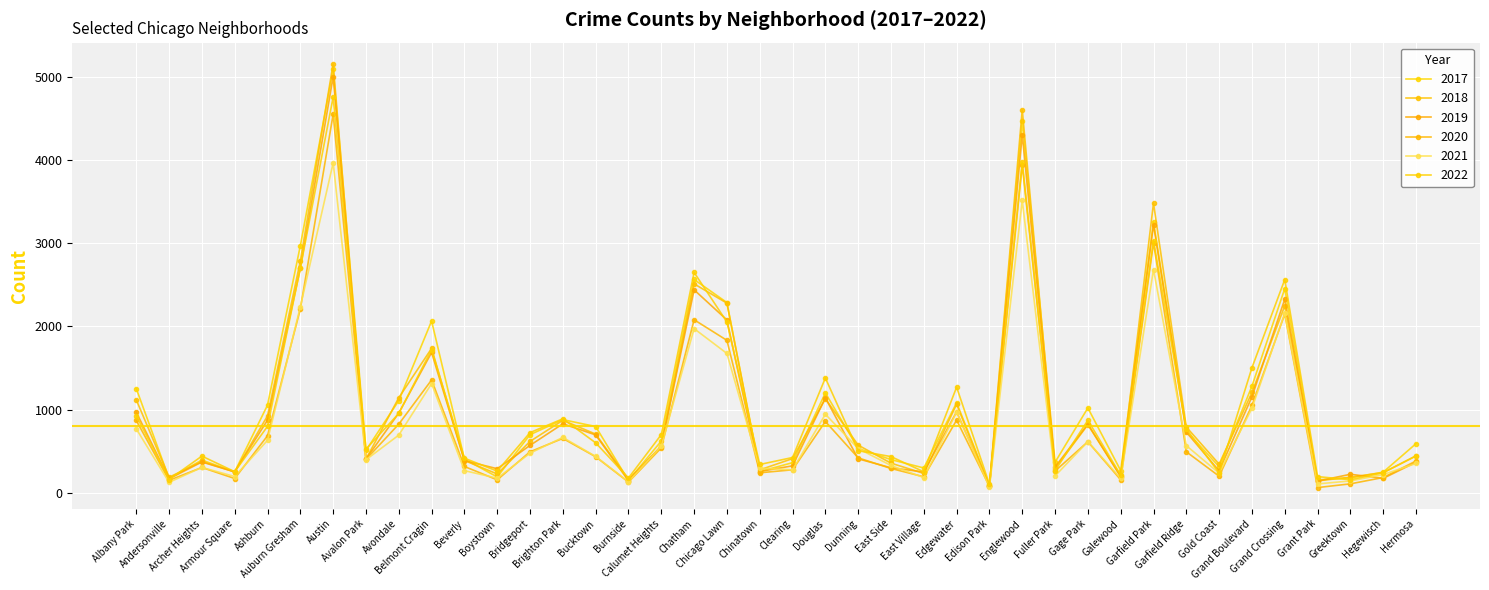

True or false: 2017 and 2022 cross at least once.

True